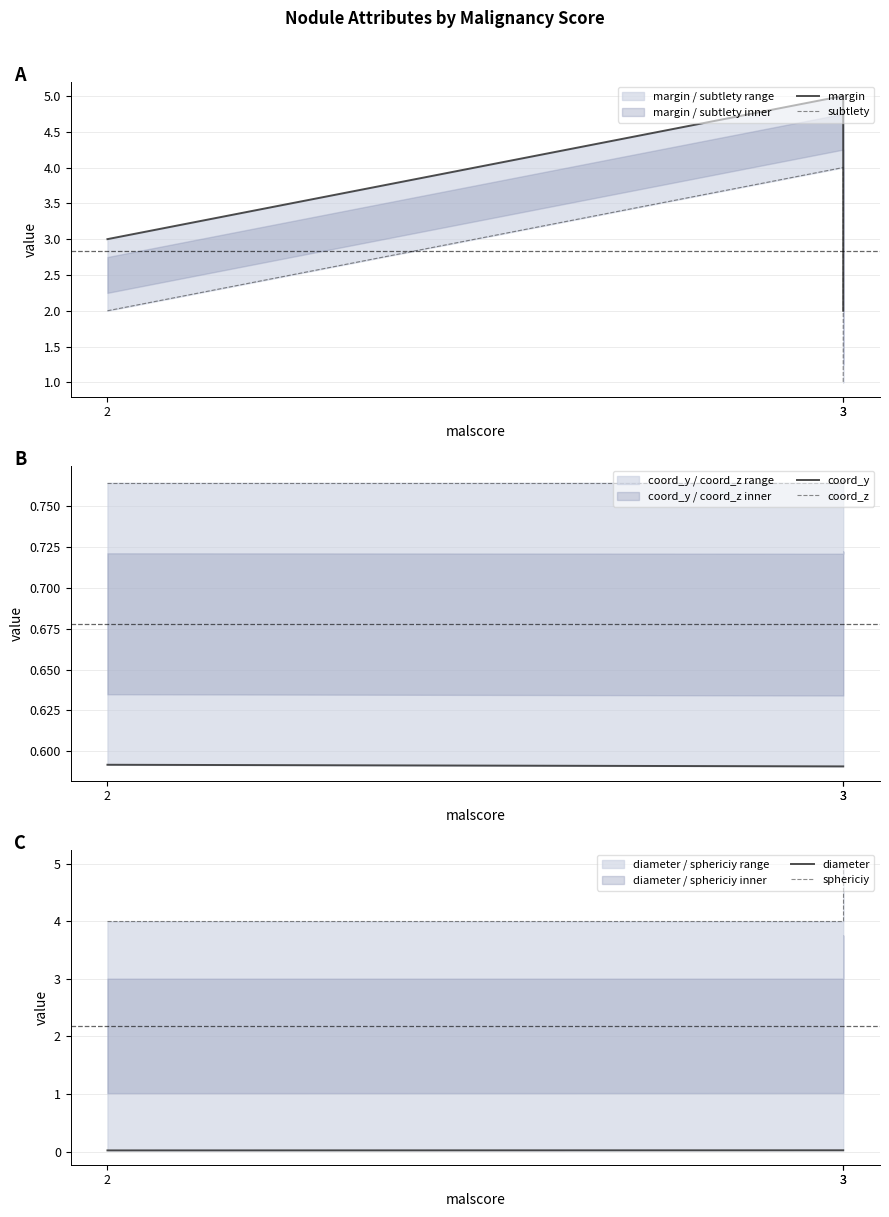

List the series in order of their peak value, highest first.

margin, sphericiy, subtlety, coord_z, coord_y, diameter